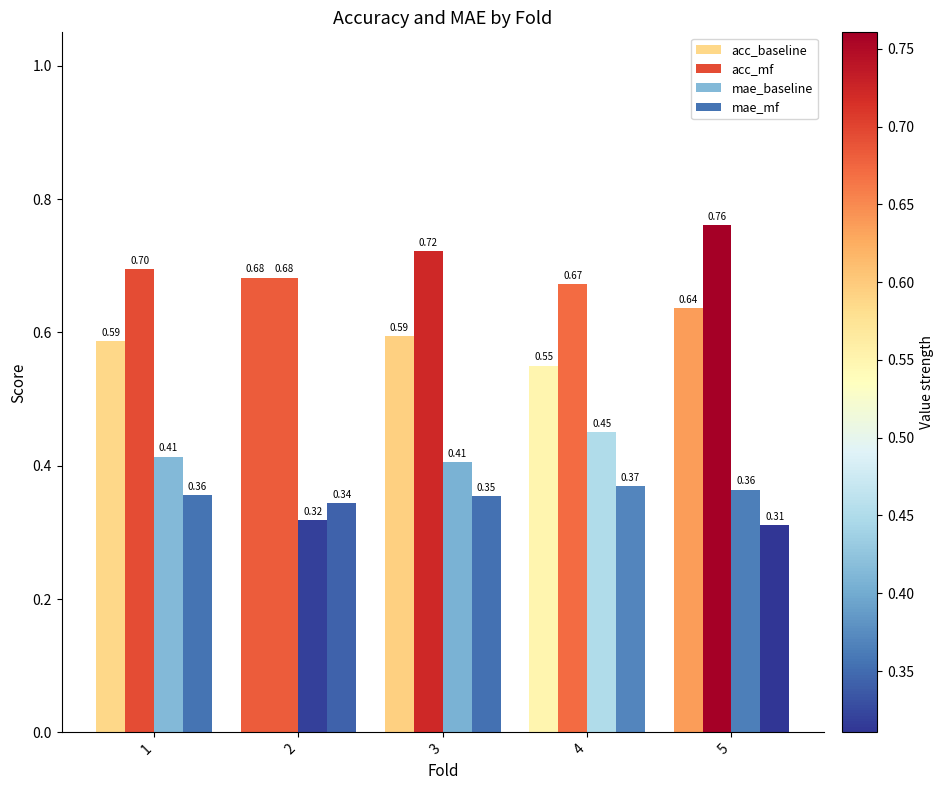

The value of mae_baseline at 3 is 0.4. True or false?

True